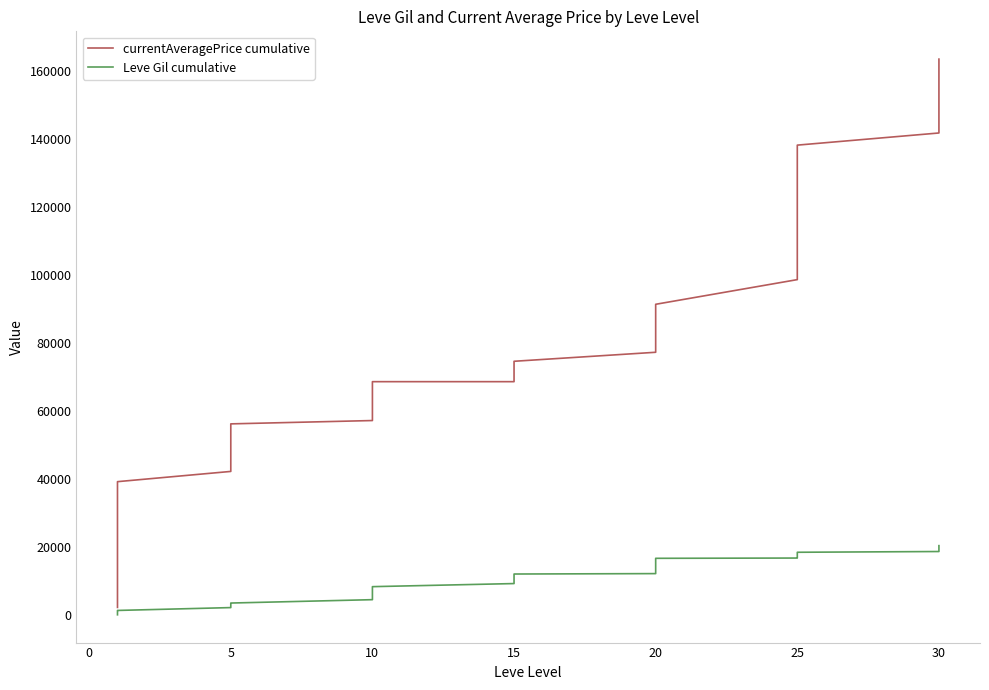

What is the minimum value shown in the chart?

113